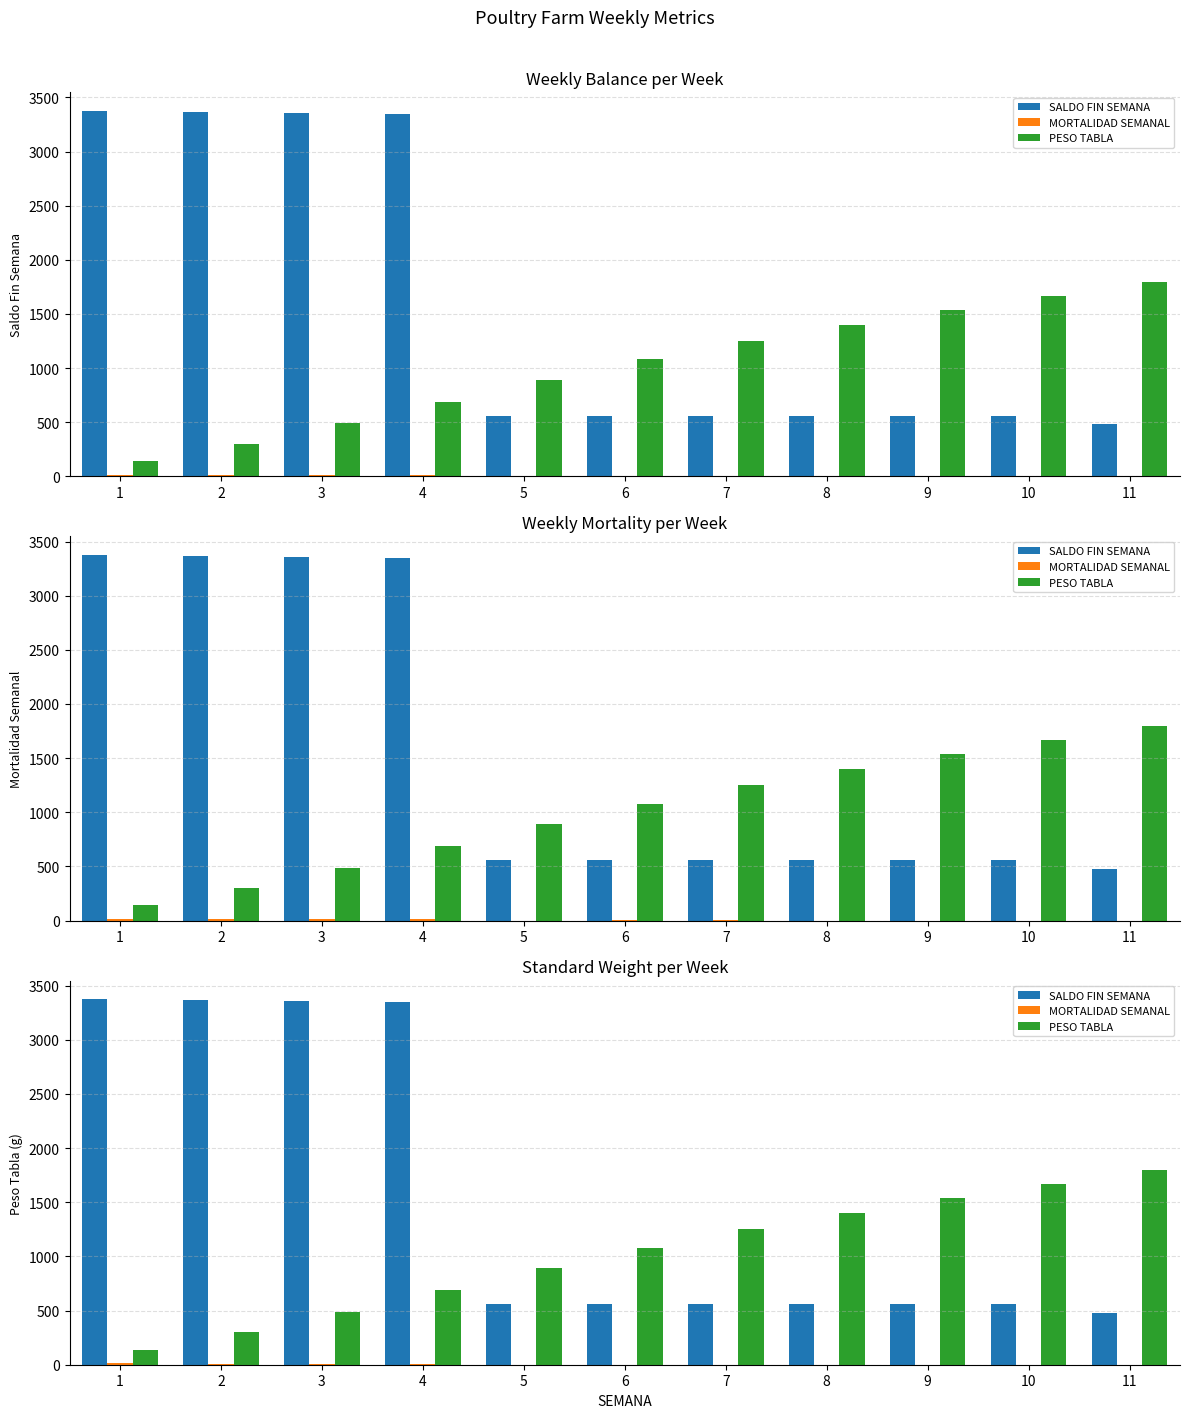

What is the difference between the second highest and second lowest values in the SALDO FIN SEMANA series?

2809